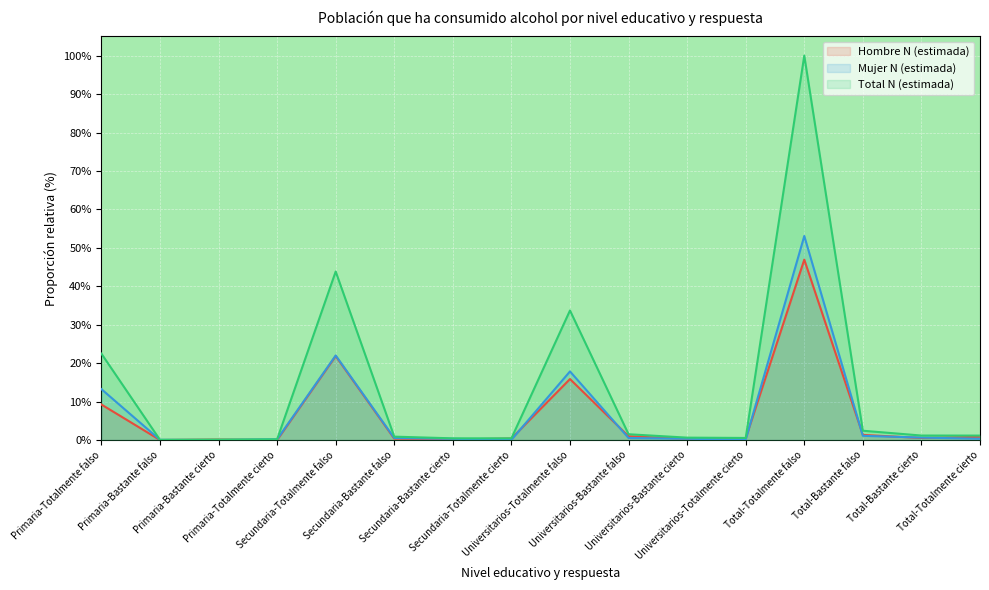

How many interior local peaks does the Hombre N (estimada) series have?

4